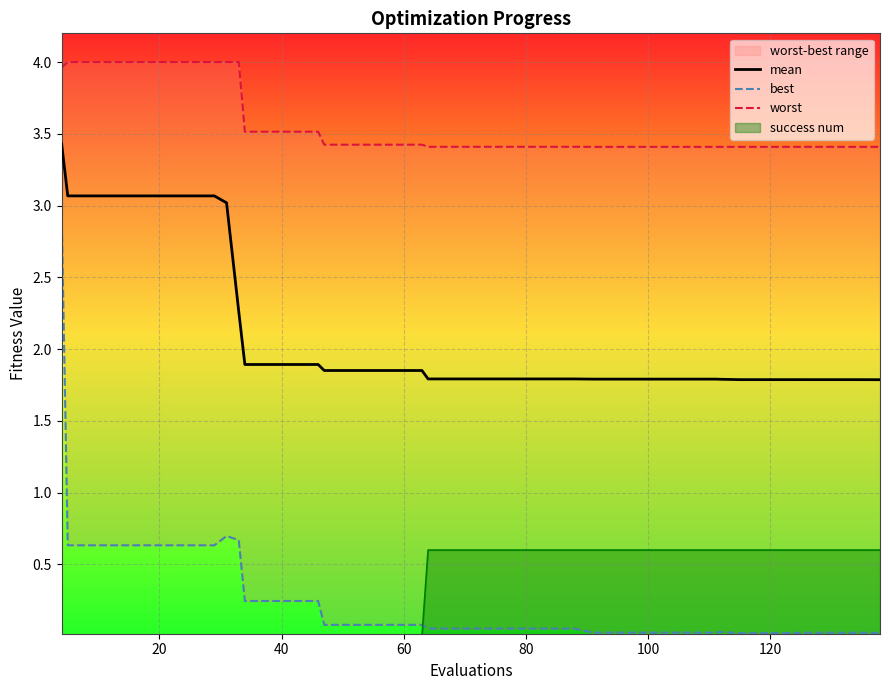

True or false: success num and mean intersect in this chart.

False